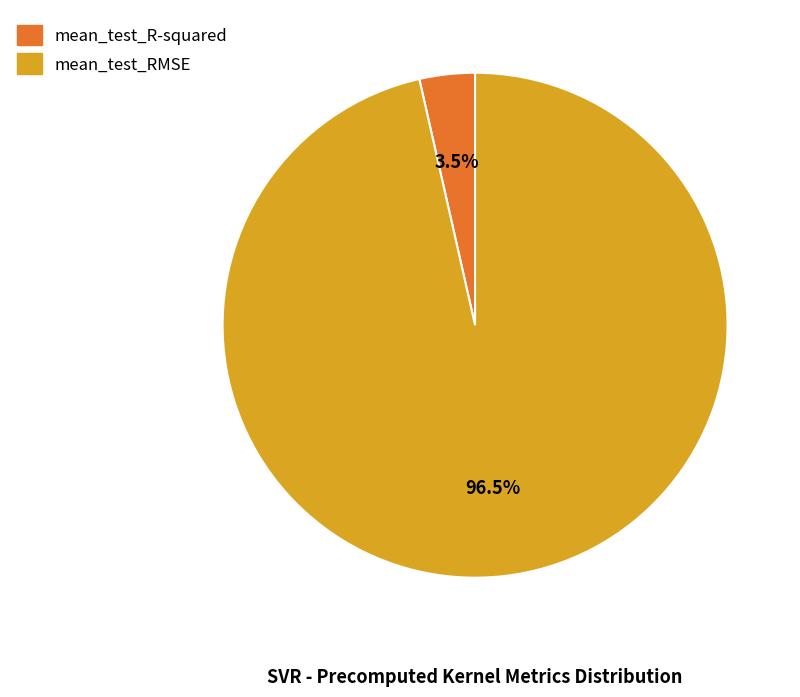

Rank the categories by value from lowest to highest.

mean_test_R-squared, mean_test_RMSE